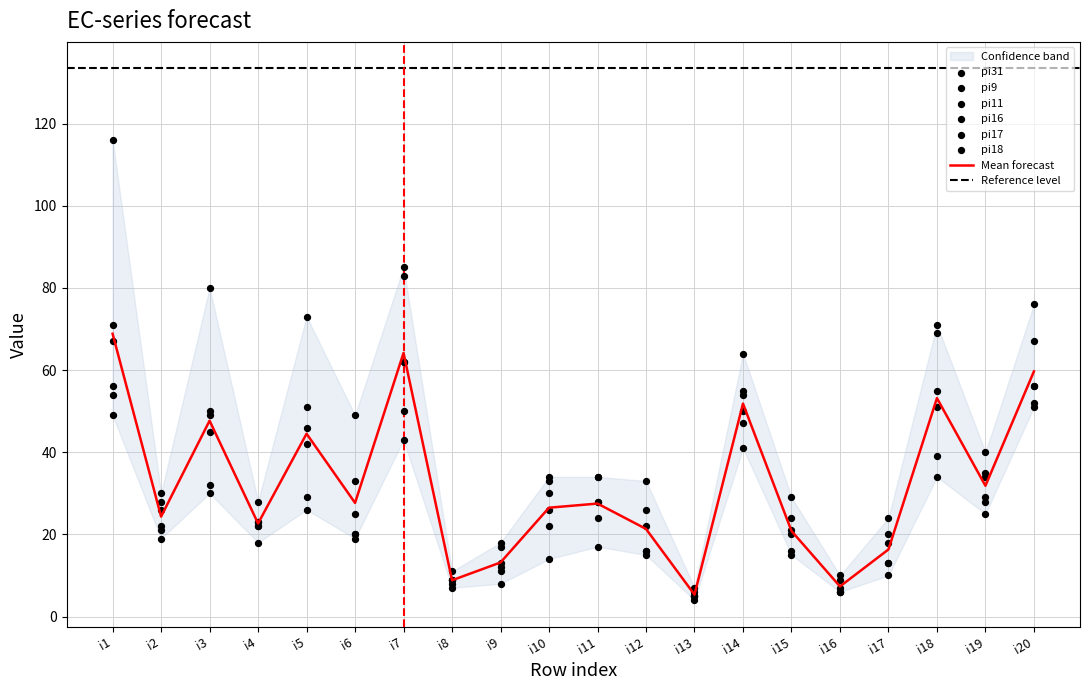

What are all the series names shown in the legend?

pi31, pi9, pi11, pi16, pi17, pi18